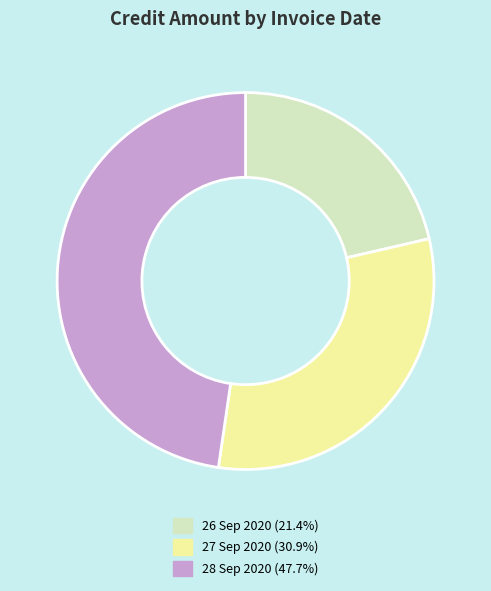

Does any single category account for the majority?

No